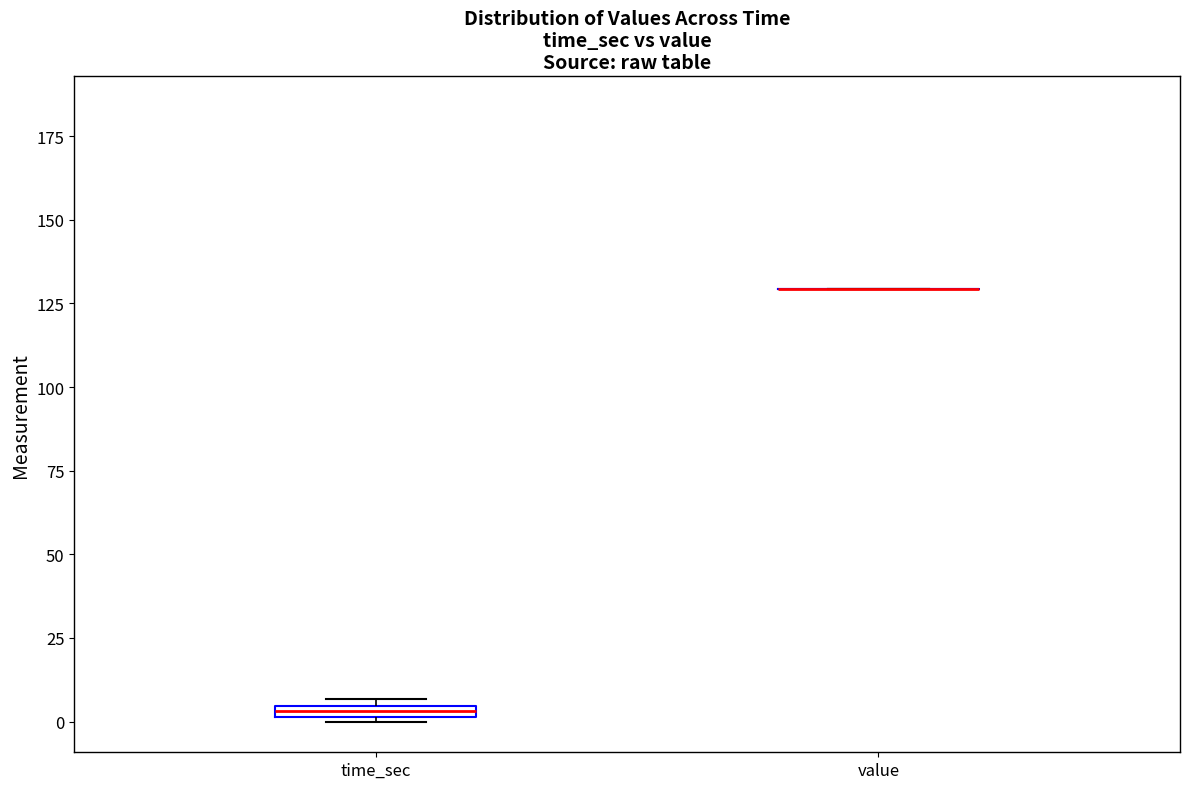

Where is the lower edge of the box for time_sec on the y-axis? The values are not printed on the chart, so give them approximately, as read against the axis.

0